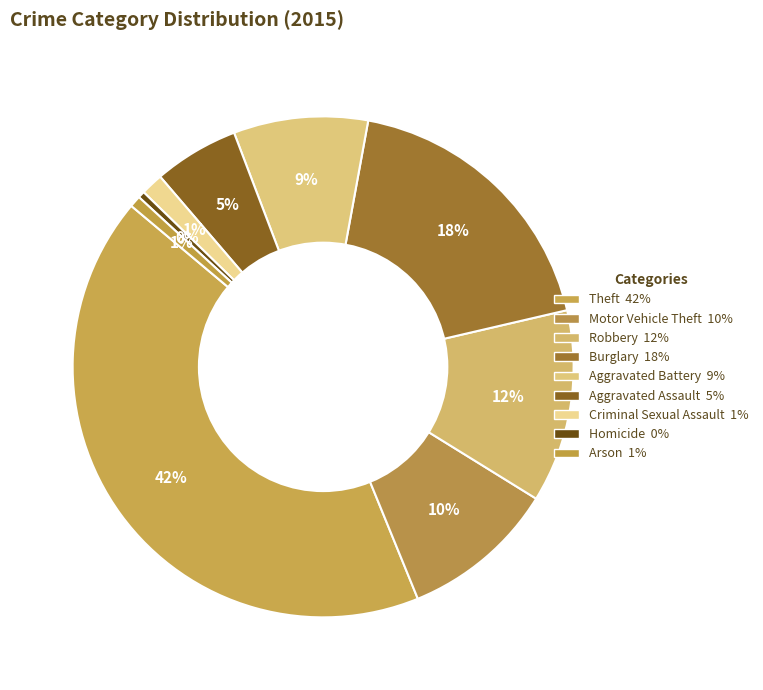

What is the largest slice in the pie chart?

Theft